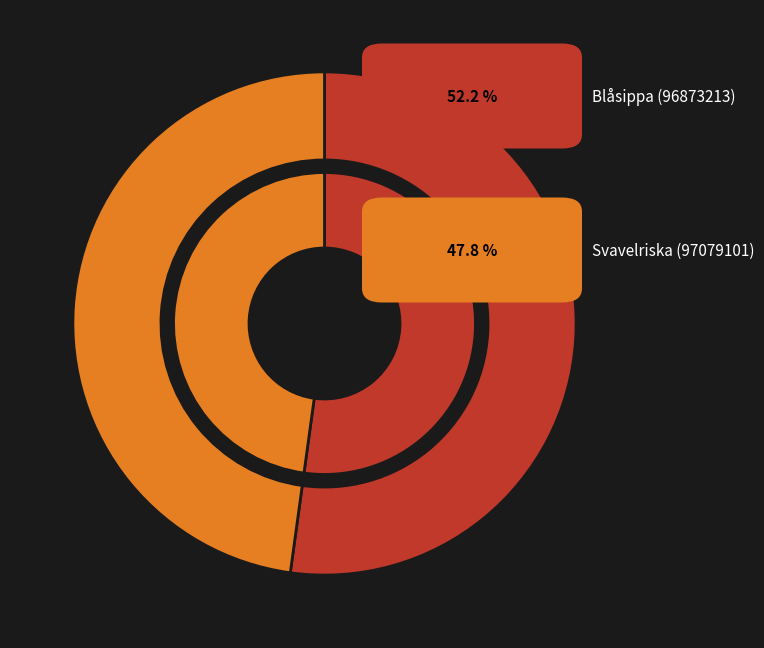

What portion of the pie excludes Blåsippa (96873213)?

47.8%